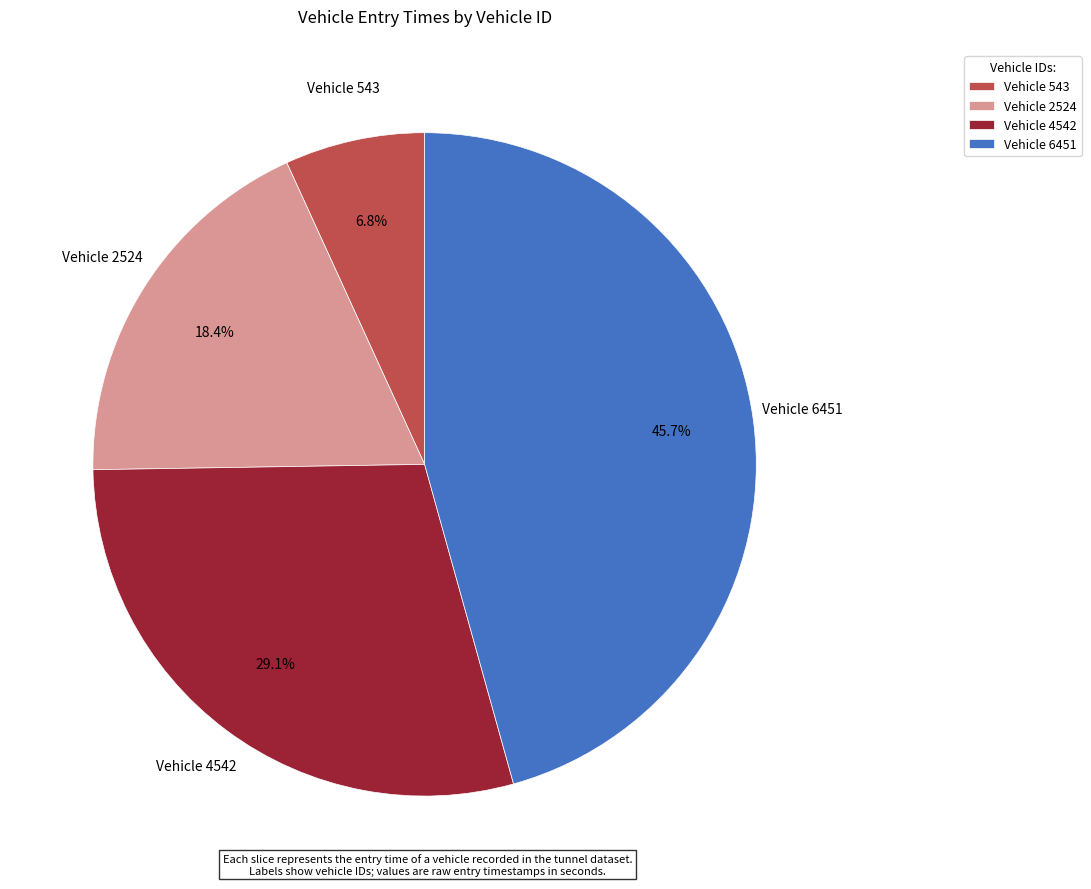

Which has a higher value, Vehicle 543 or Vehicle 4542?

Vehicle 4542